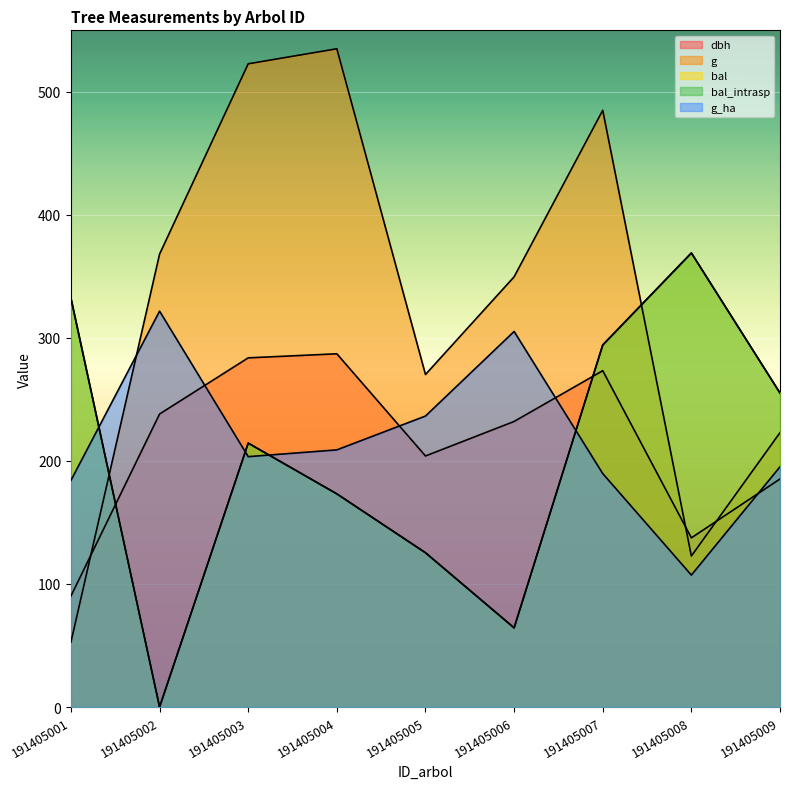

Which category has the highest value in the bal_intrasp series?

191405008